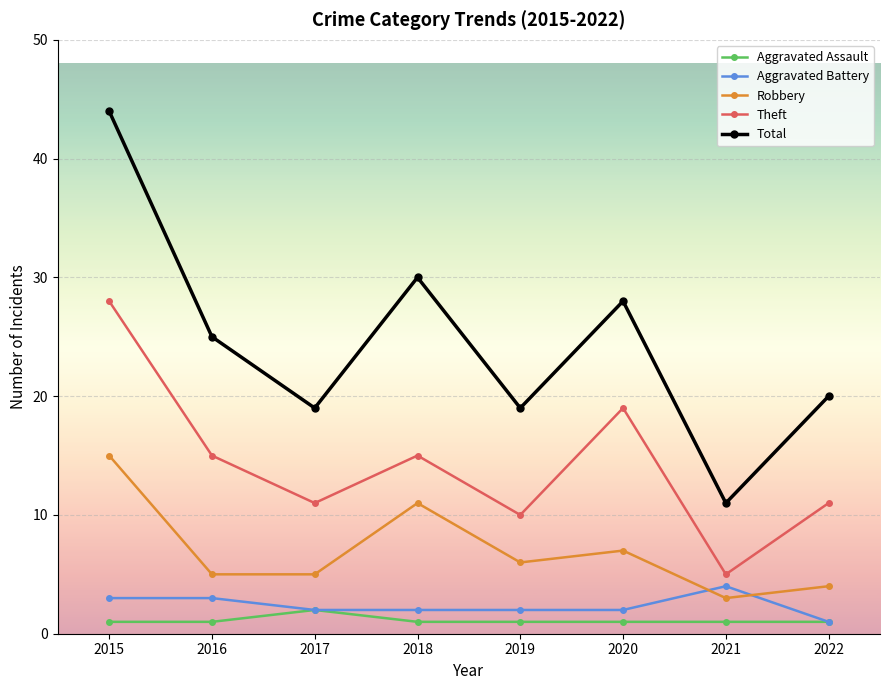

What are all the series names shown in the legend?

Aggravated Assault, Aggravated Battery, Robbery, Theft, Total